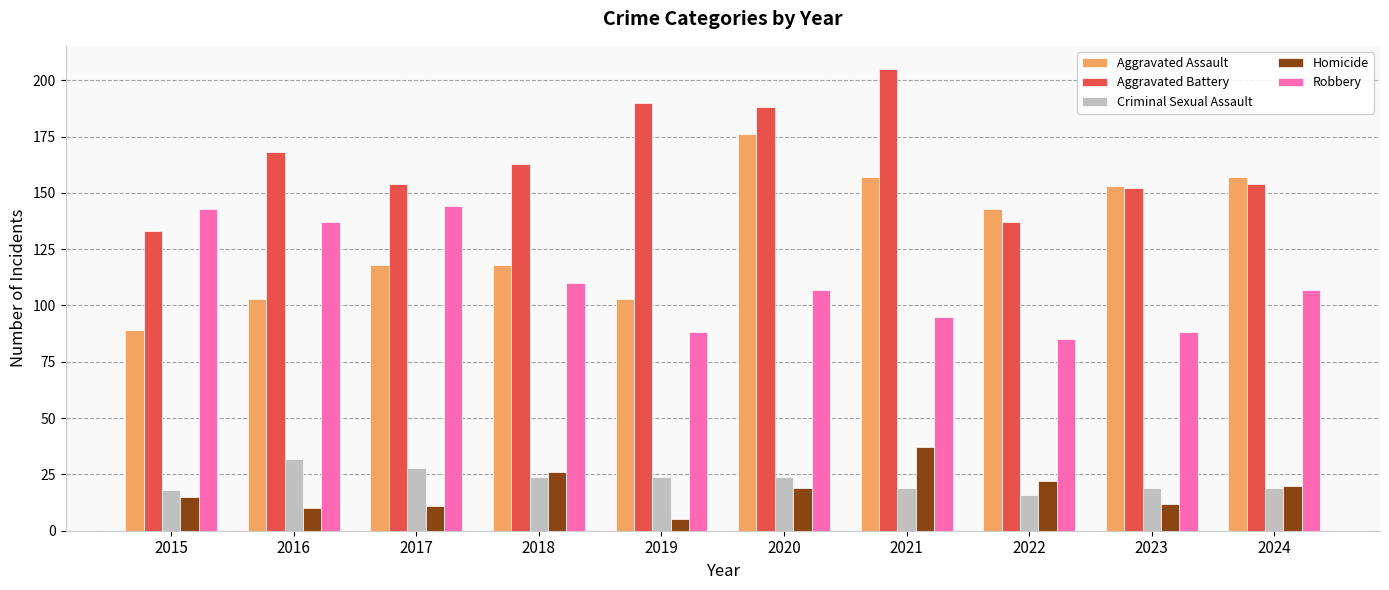

True or false: Robbery has a value of 88 at 2019.

True